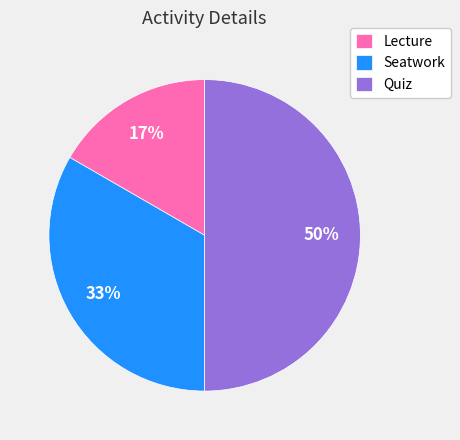

Rank the categories by value from highest to lowest.

Quiz, Seatwork, Lecture